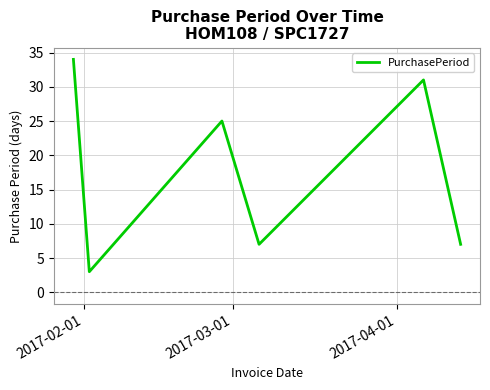

How many interior local valleys (lower than both neighbors) does the data have?

2